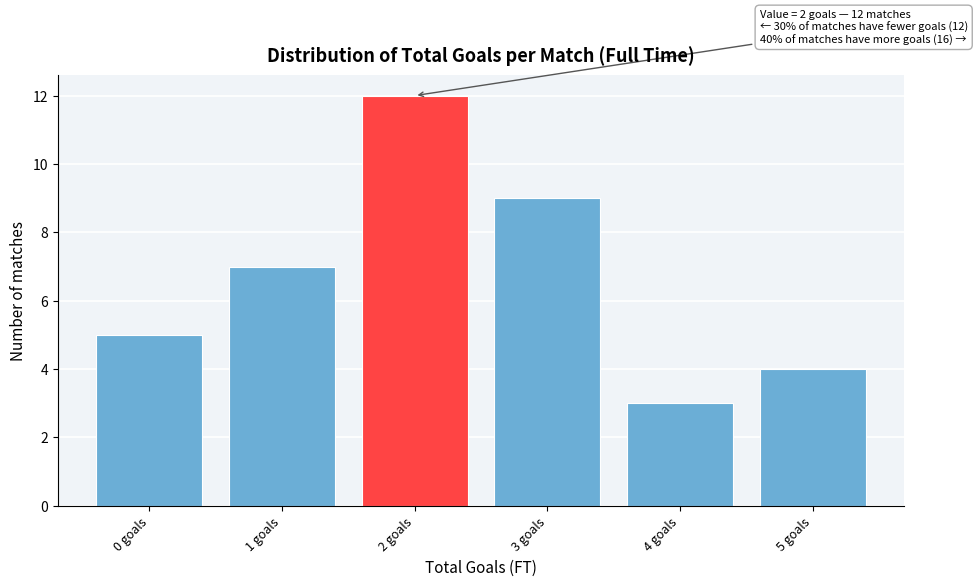

Reading left to right, transcribe all the data shown in this chart.

0 goals=5	1 goals=7	2 goals=12	3 goals=9	4 goals=3	5 goals=4